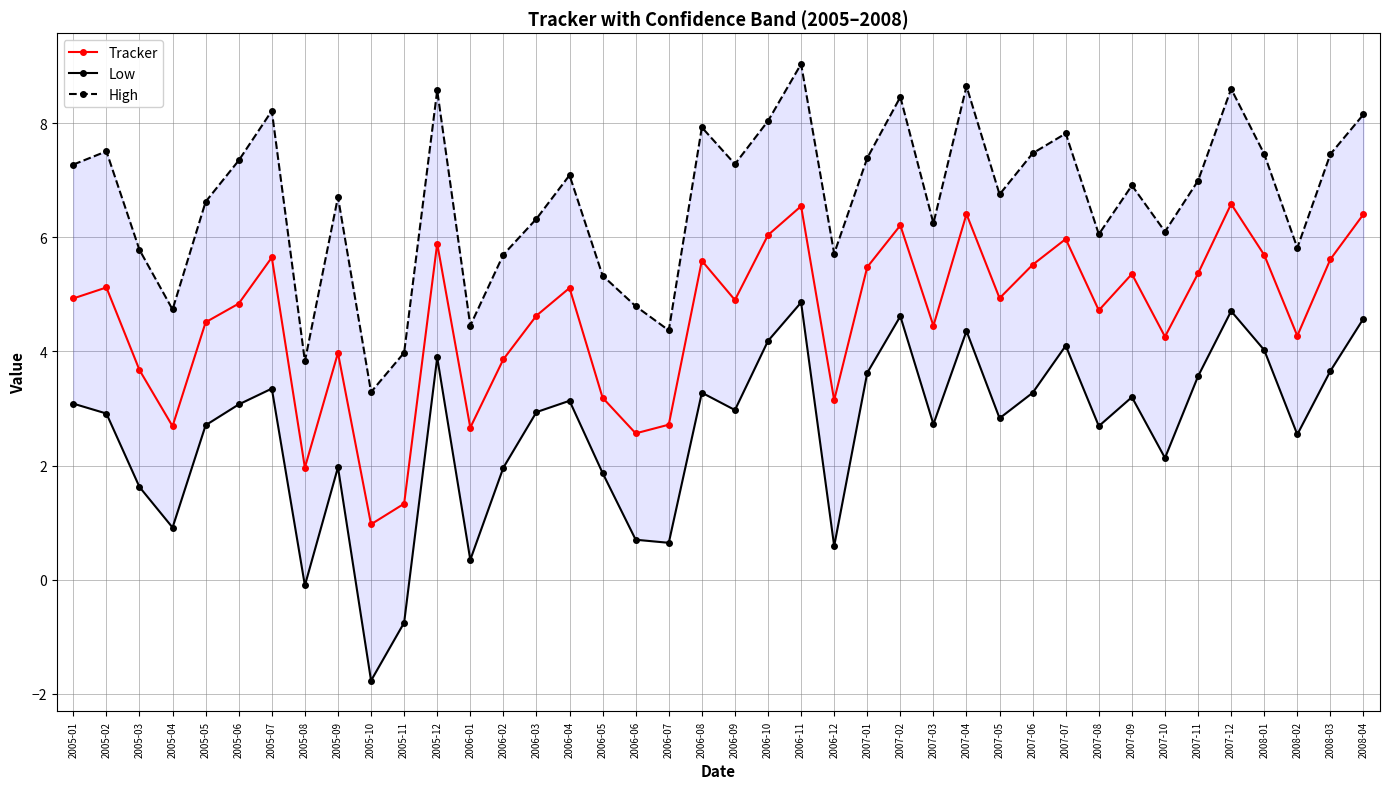

At which category is the sum across all series the highest?

2006-11